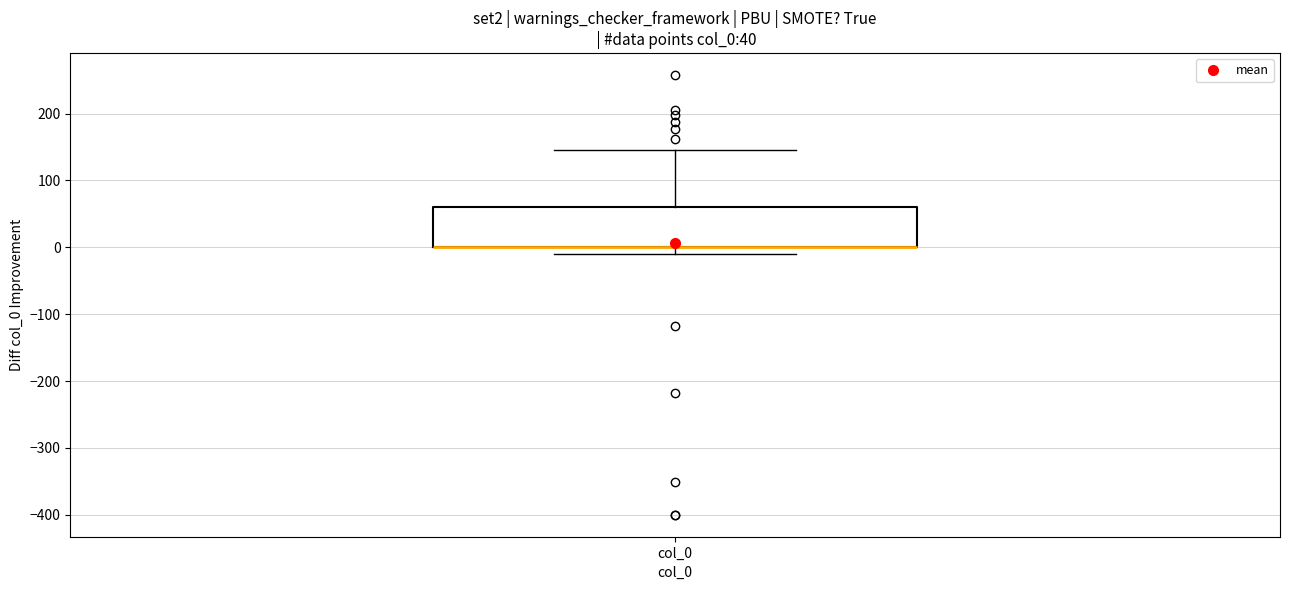

Where does the lower whisker of the box for col_0 end on the y-axis? The values are not printed on the chart, so give them approximately, as read against the axis.

-10